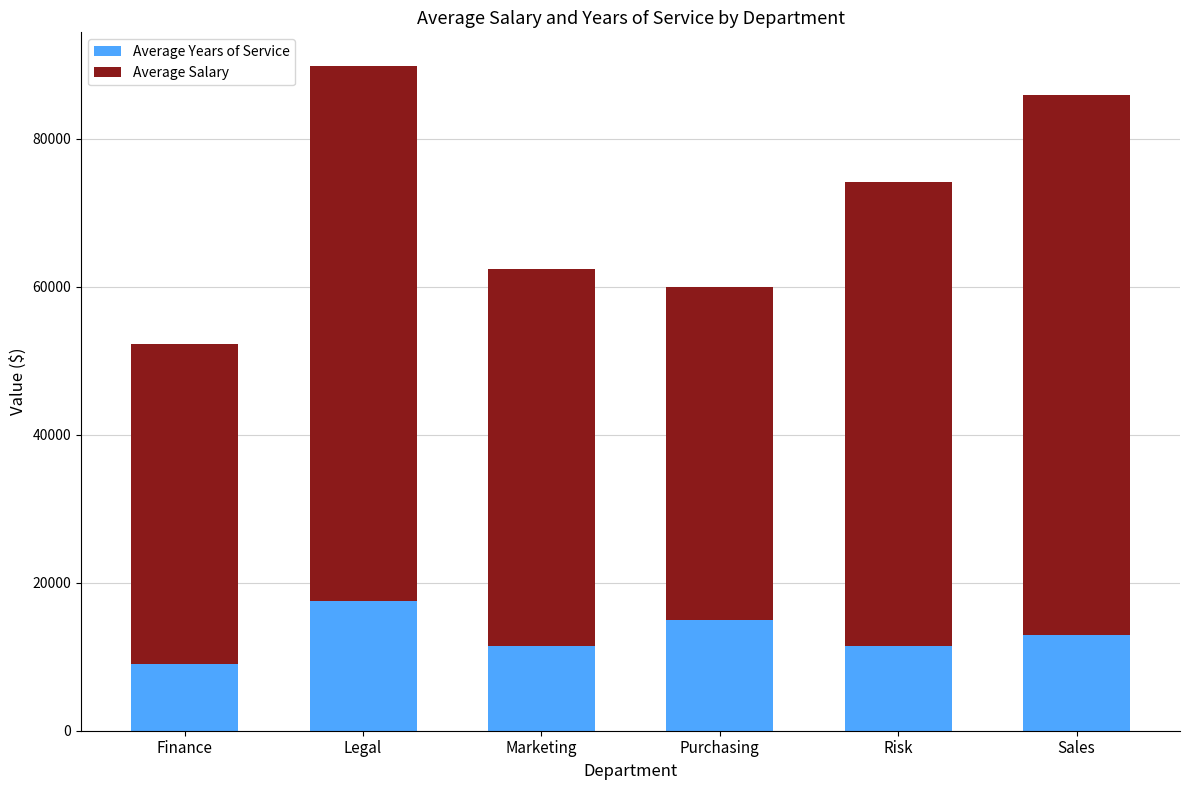

Are the bars grouped side by side (vs. stacked)?

No